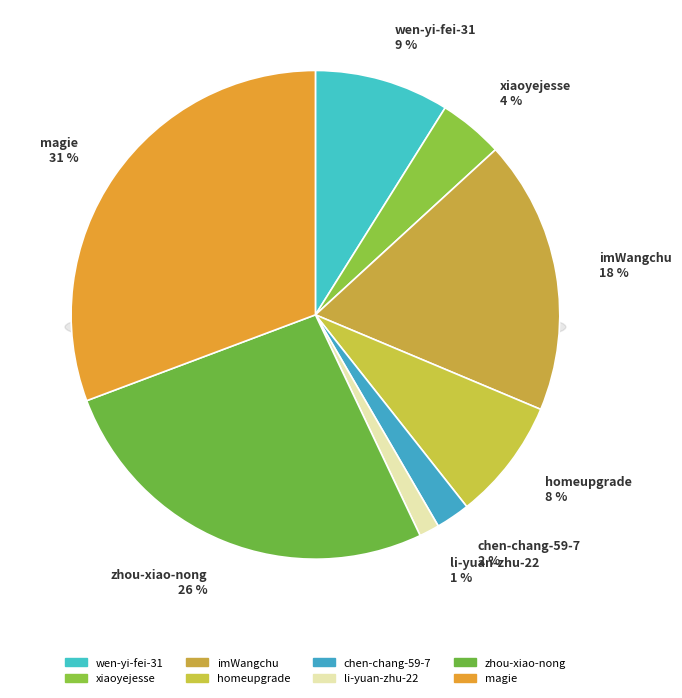

Is there any slice that represents more than half of the pie?

No